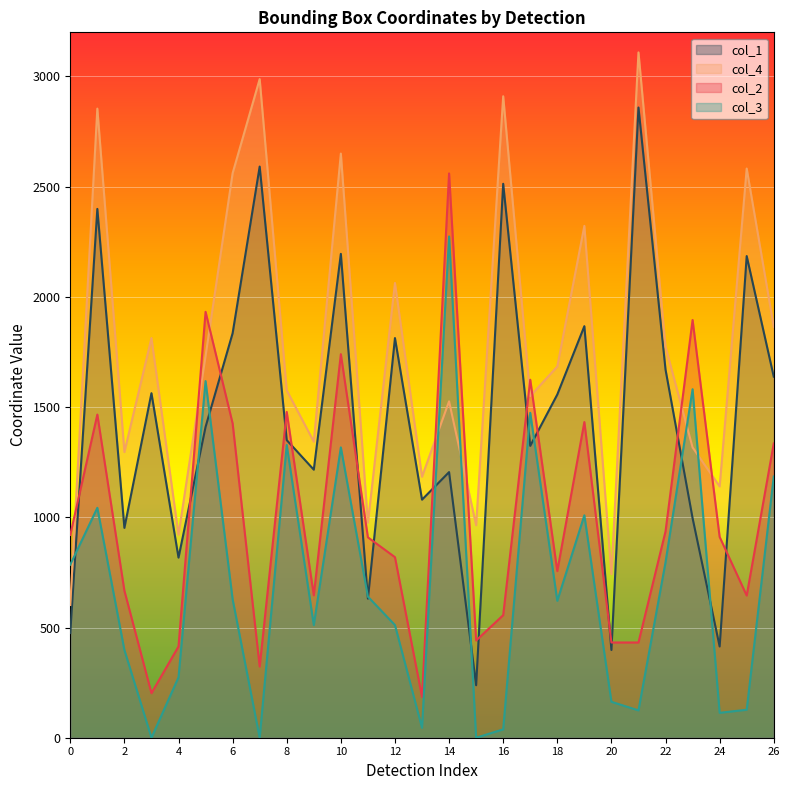

Where is the first local minimum for col_1?

2